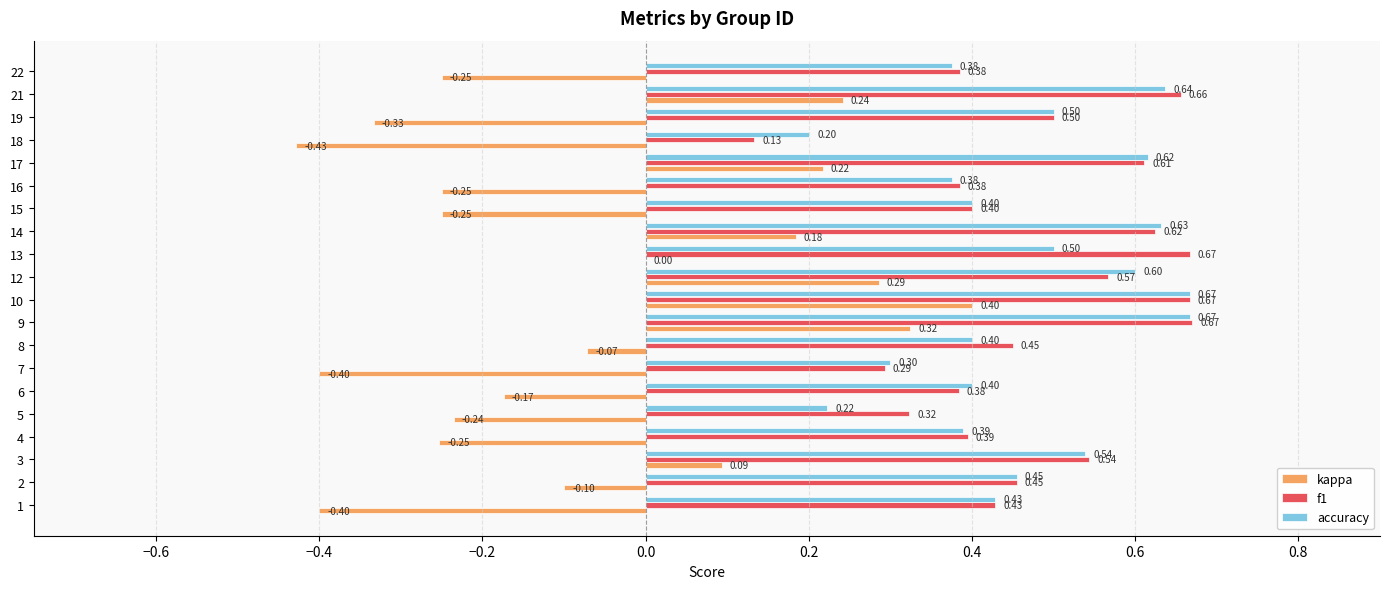

Is the value of f1 at 10 greater than the value of accuracy at 5?

Yes